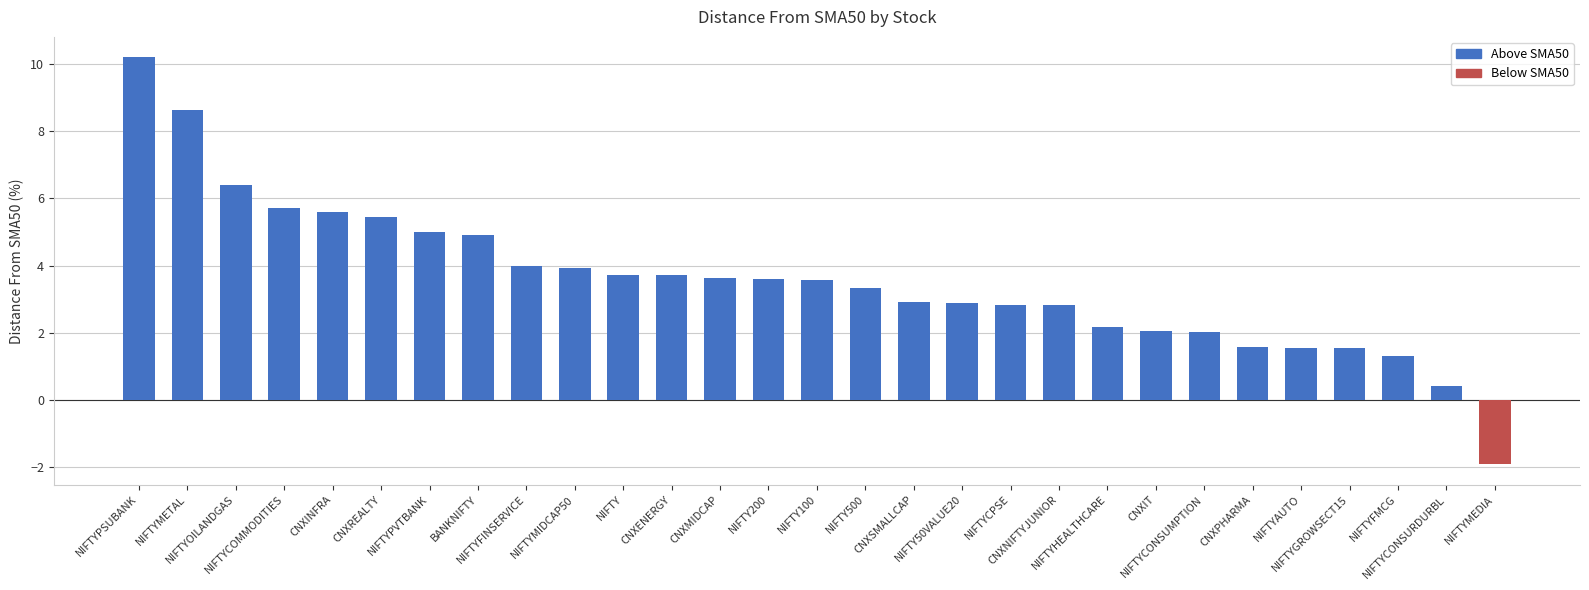

How many values are above zero?

28